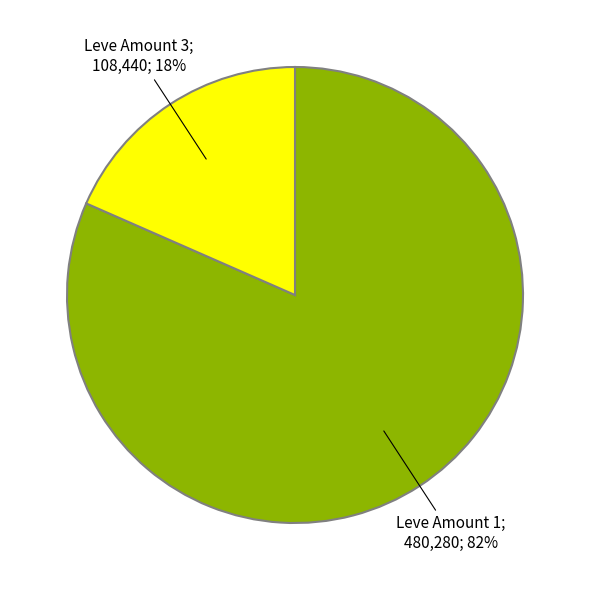

To the nearest percent, what is the average slice percentage?

50%